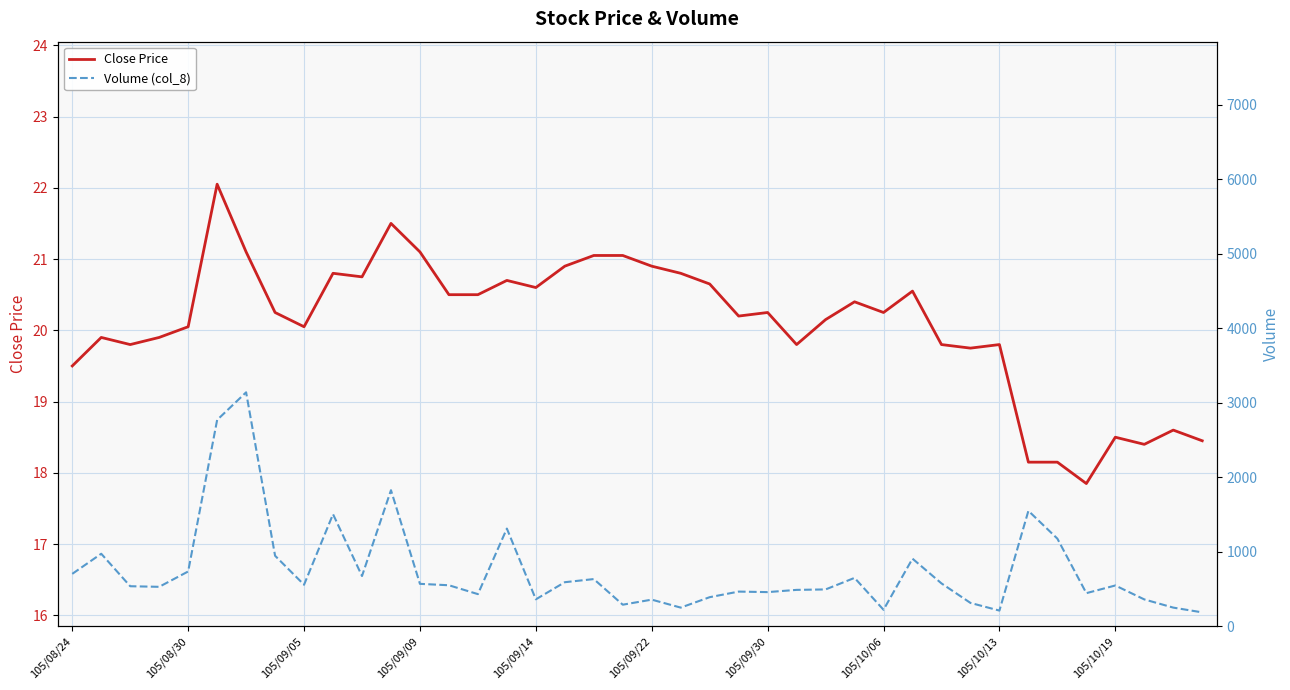

What is the lowest value of the Close Price series?

17.9